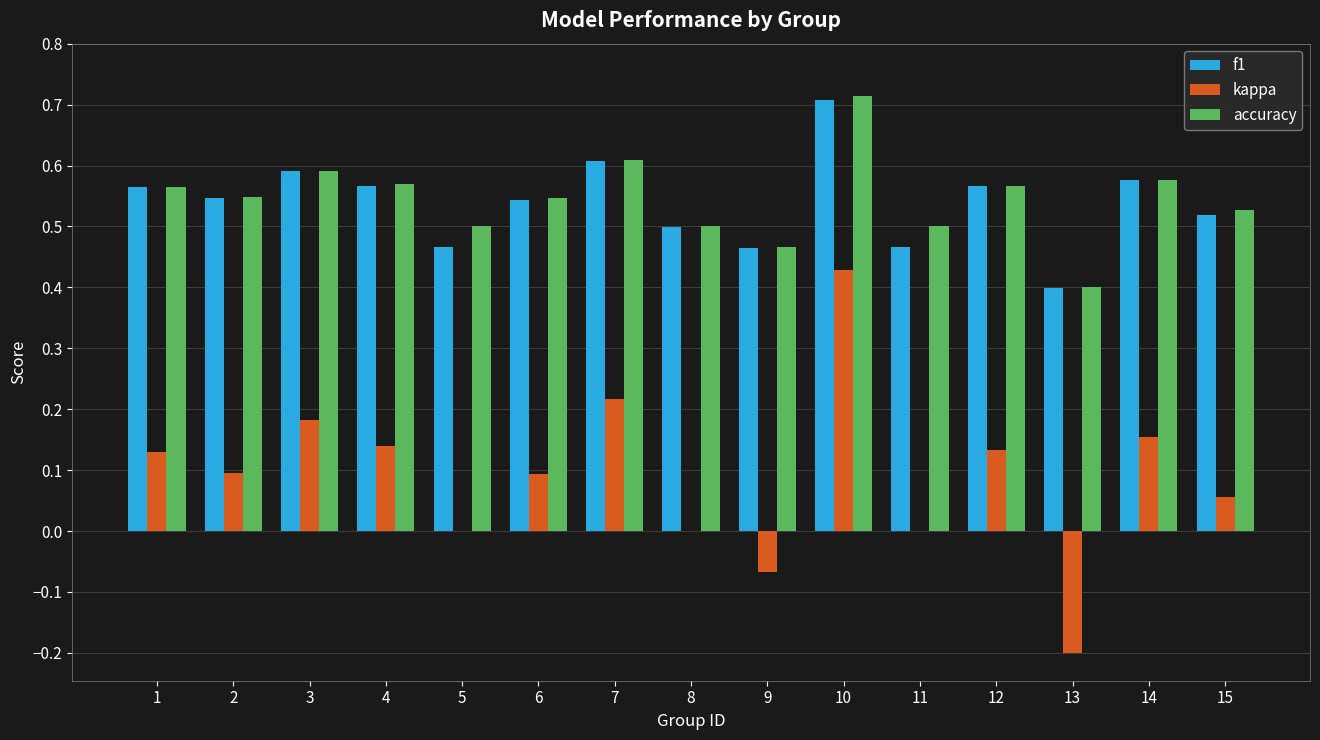

Where does the kappa series first go above 0?

1